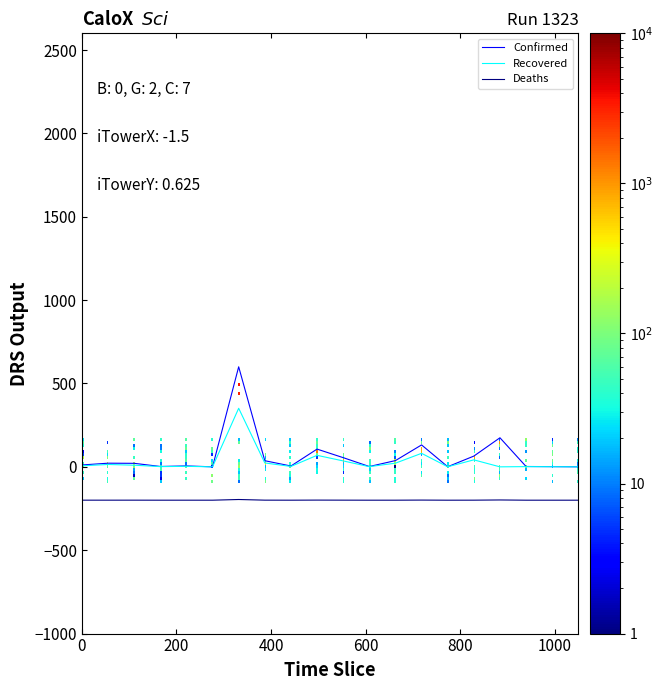

How many lines are shown in the chart?

3